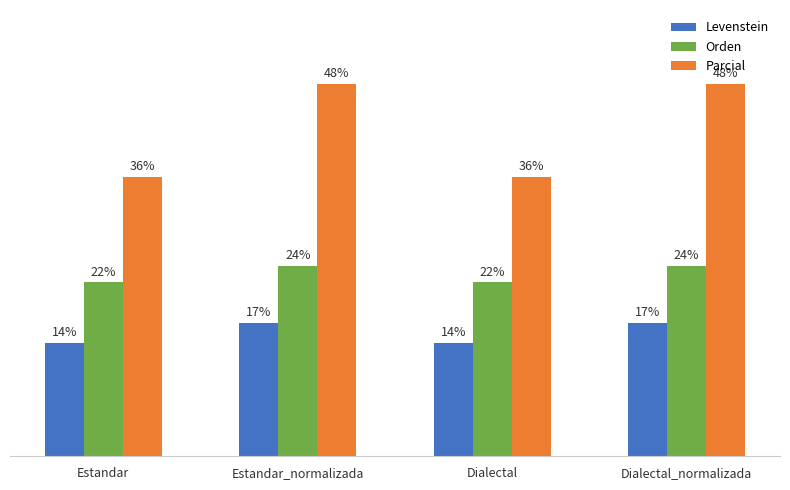

True or false: Levenstein has a value of 3.6 at Estandar_normalizada.

False